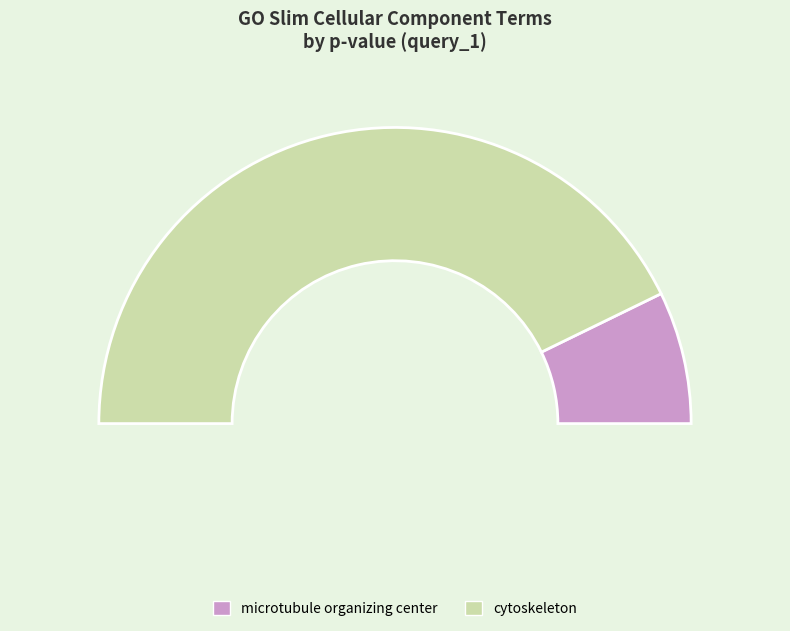

Count the number of slices in the pie.

2